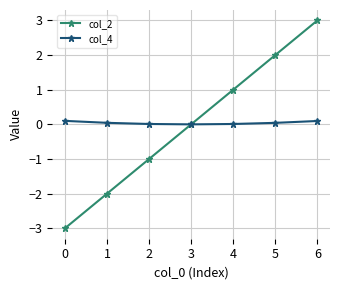

Is the value of col_2 at 5 greater than the value of col_4 at 0?

Yes